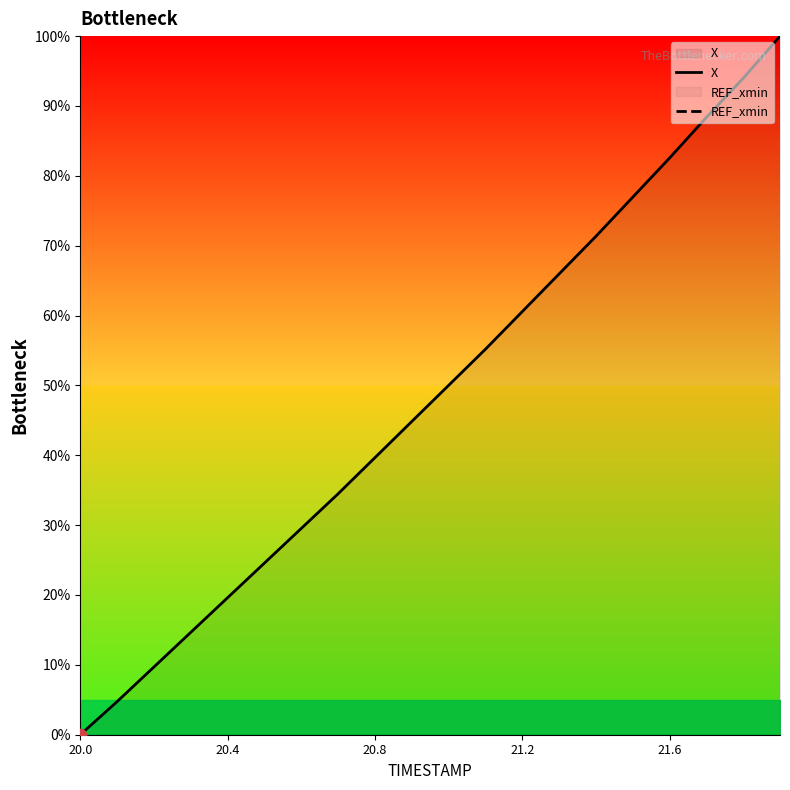

What is the highest value of the X series?

100.0